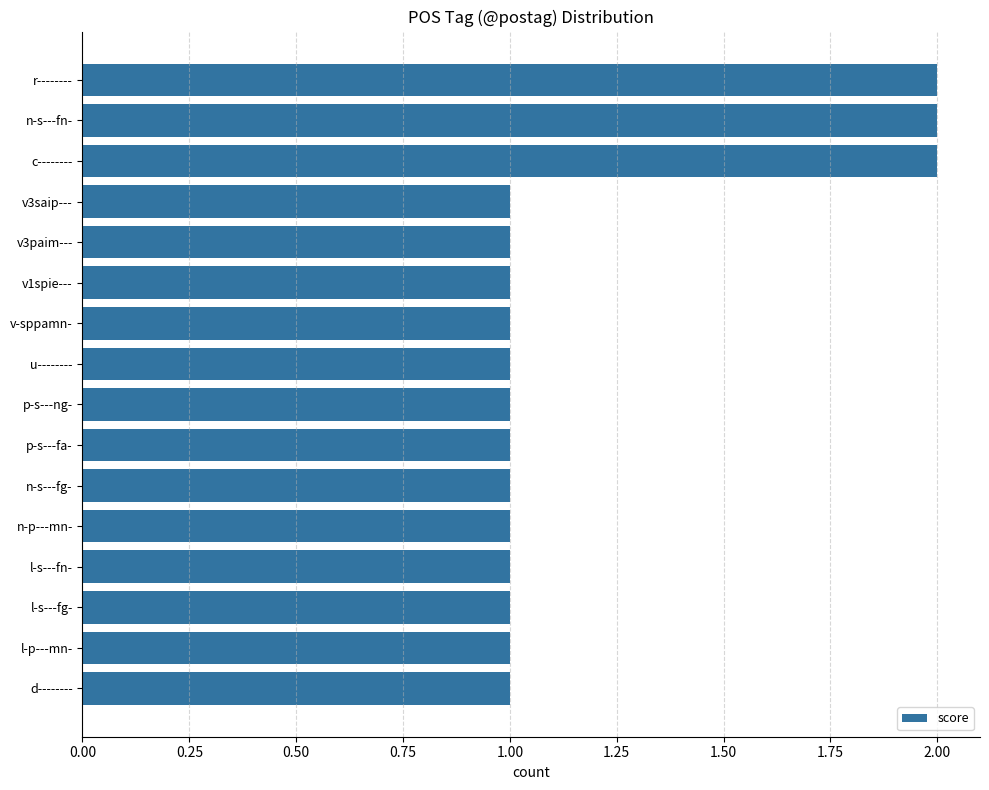

Is it true that the value at n-s---fn- is 2?

True